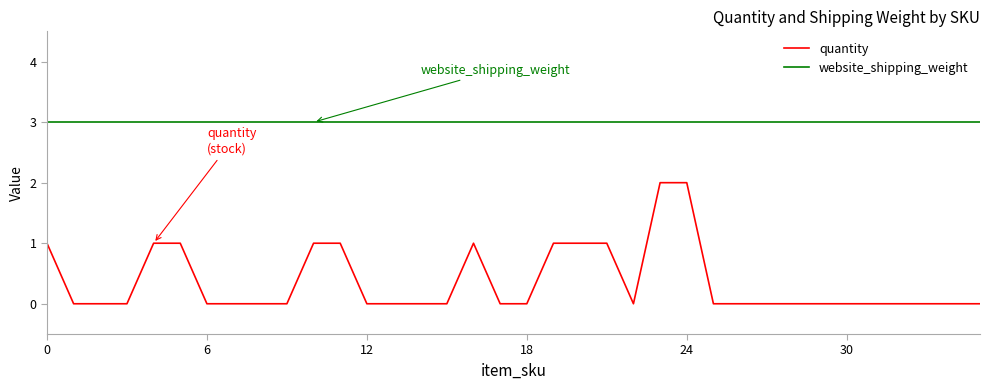

Which series has the largest total across all categories?

website_shipping_weight